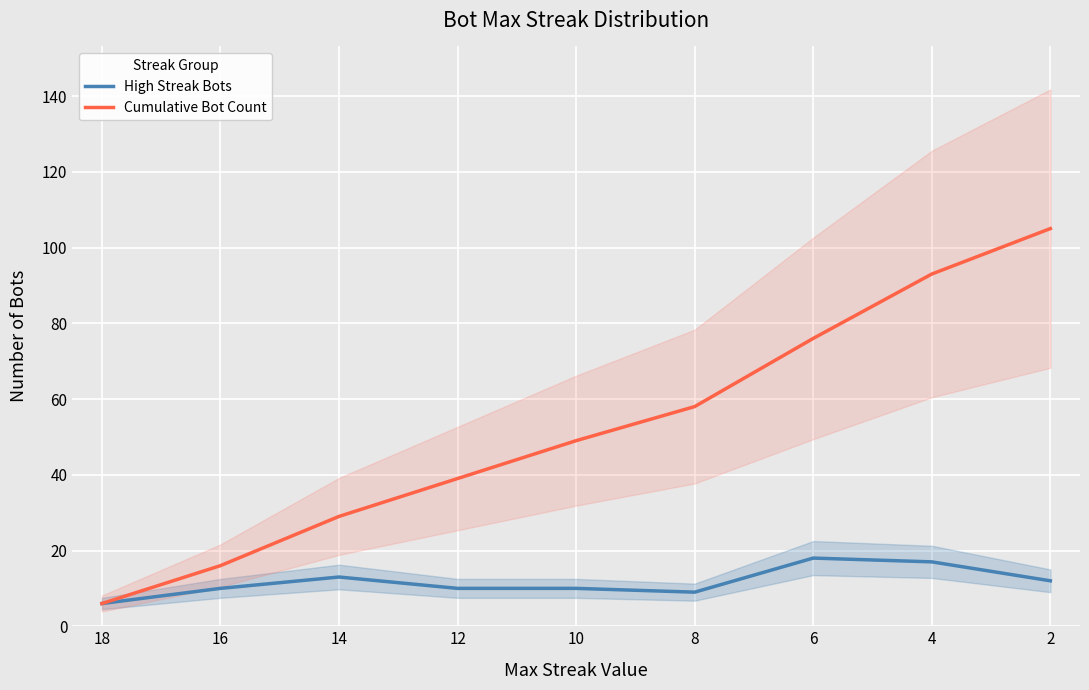

Is this an area chart (filled region under the line)?

No